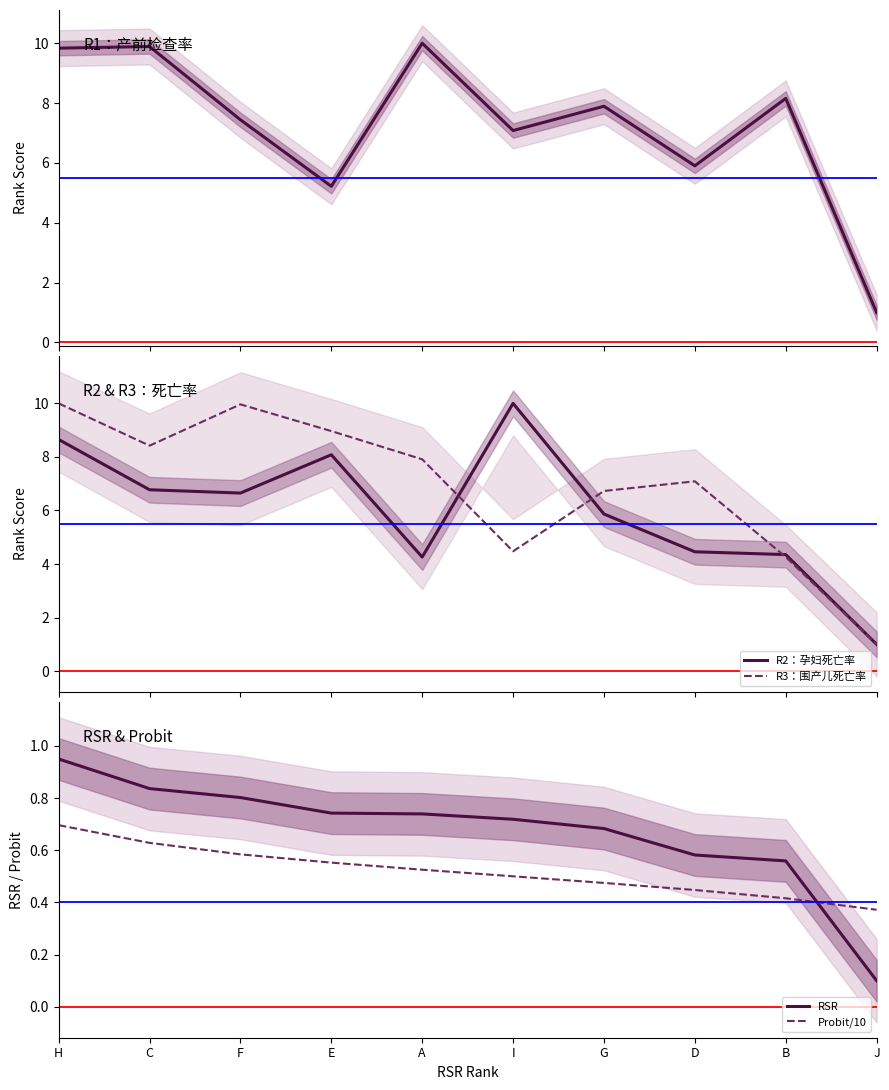

Which label corresponds to the smallest value in the chart?

J